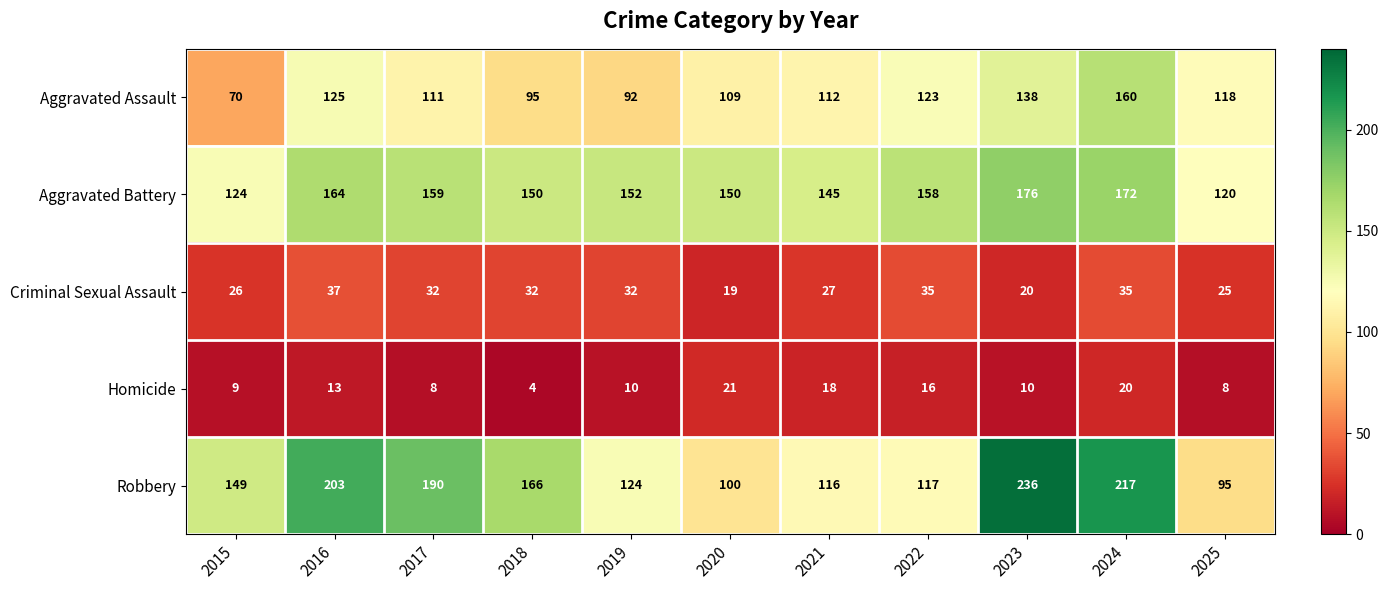

At which label is Homicide closest to 12?

2016